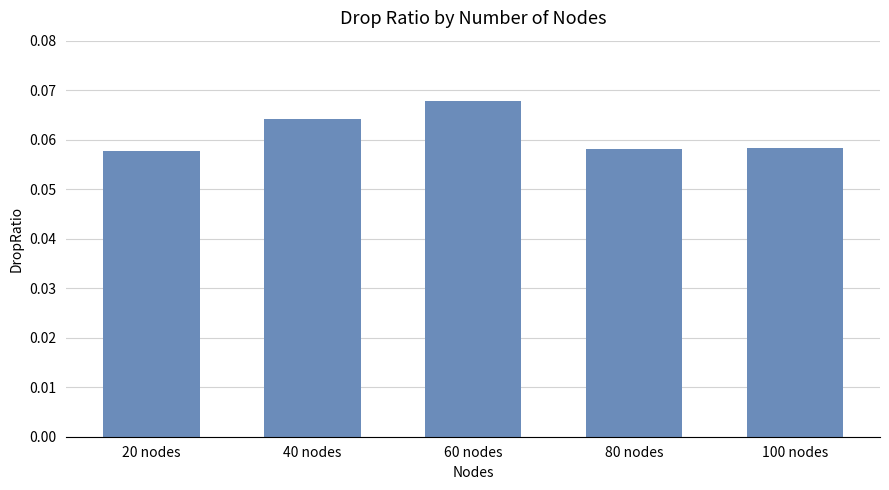

Count the values in the range 0 to 1.

5